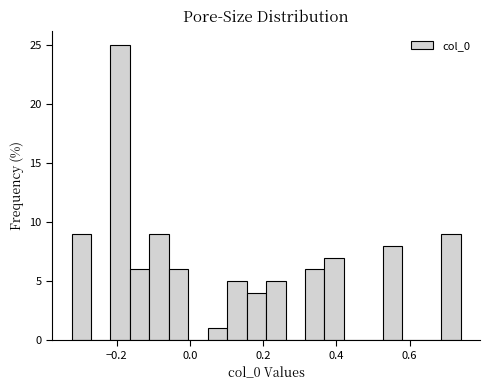

Around what value on the x-axis is the tallest bar? Give the approximate position of its centre, as read against the axis.

-0.20